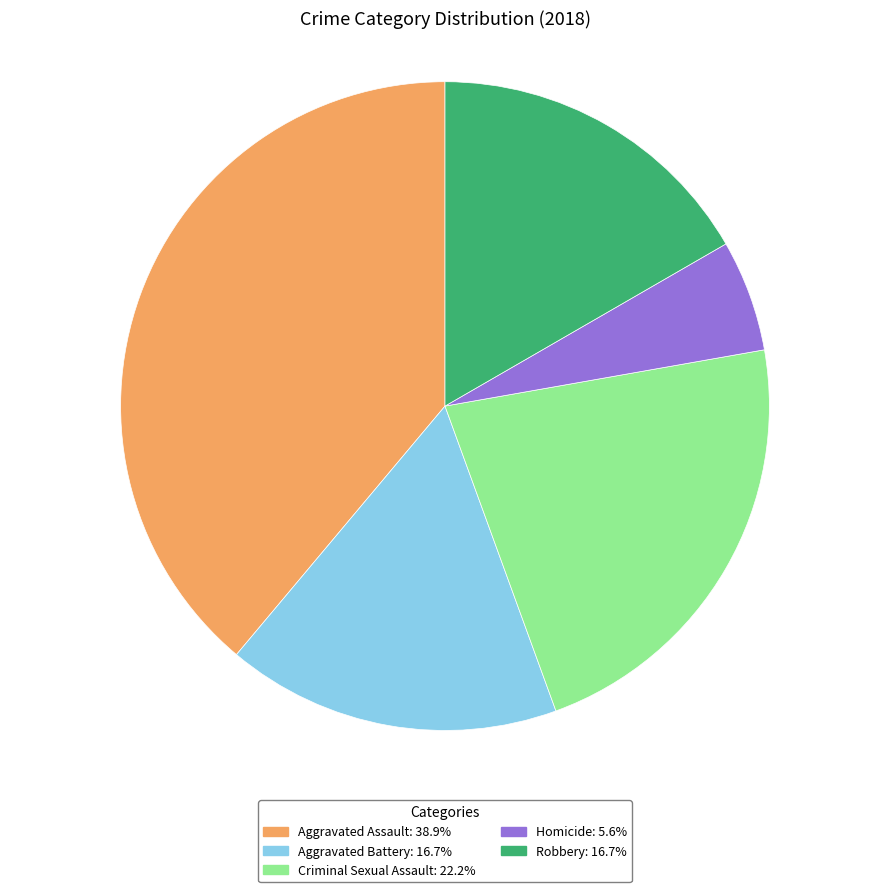

The Homicide slice represents 6% of the pie. True or false?

True